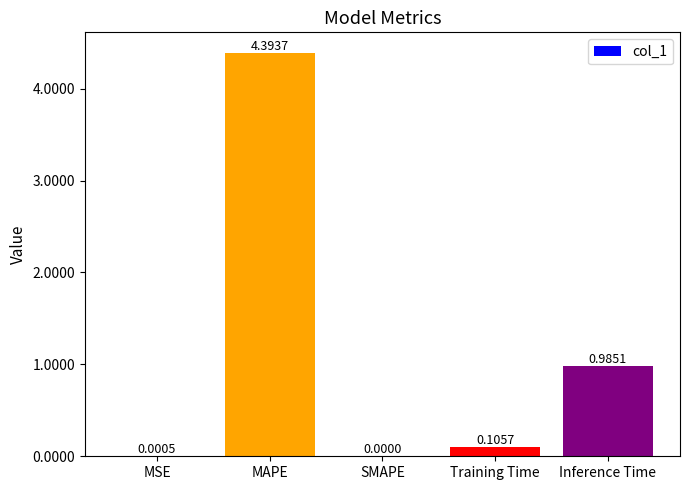

What is the maximum value shown in the chart?

4.4